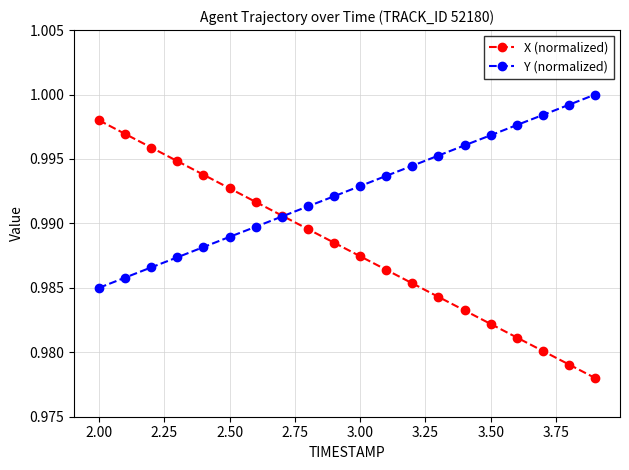

True or false: Y (normalized) has more than 2 interior local peaks.

False